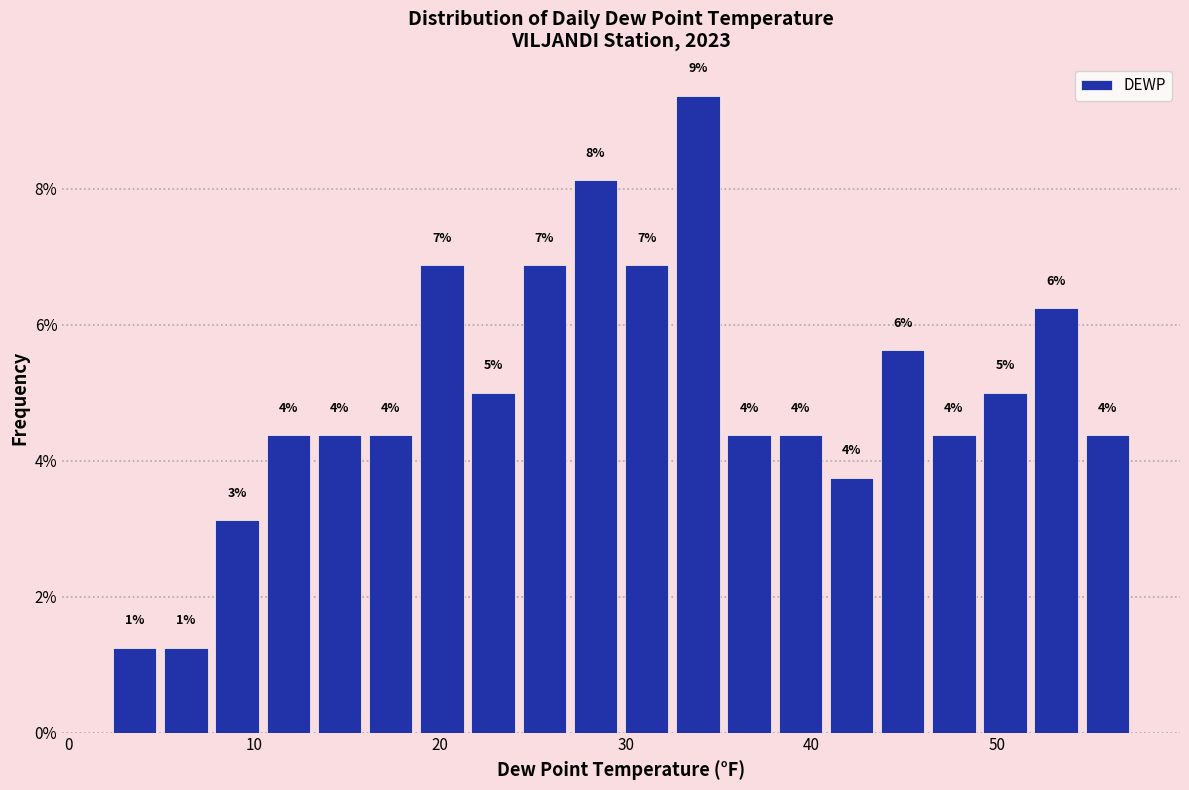

Around what value on the x-axis is the tallest bar? Give the approximate position of its centre, as read against the axis.

34